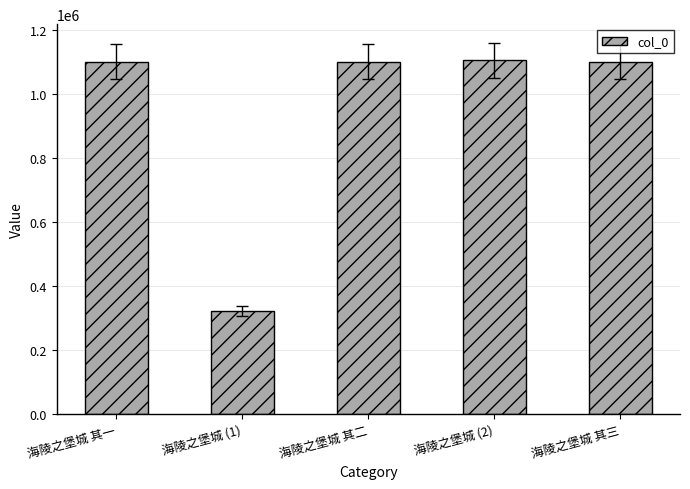

Where is the data nearest to the value 713388?

海陵之堡城 其一